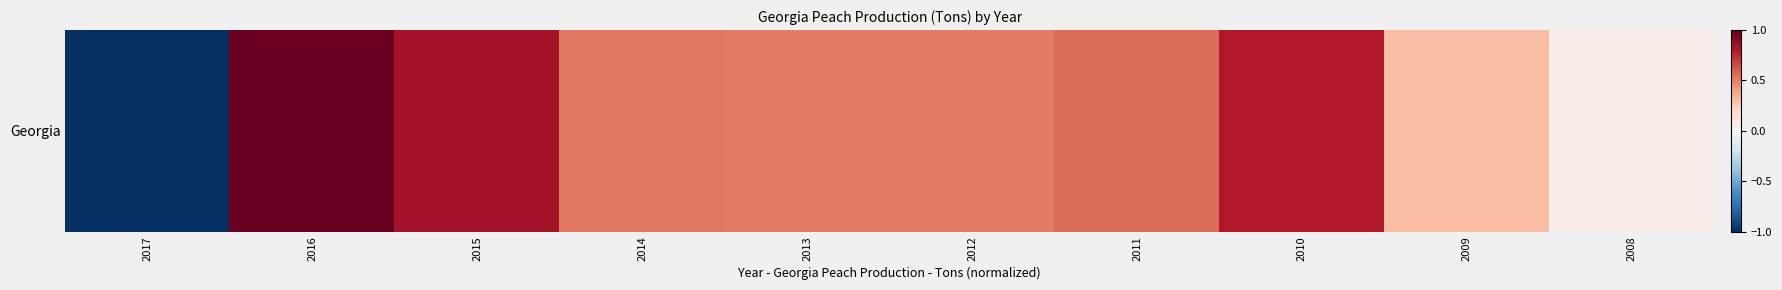

At which category does the chart reach its peak across all series?

2016